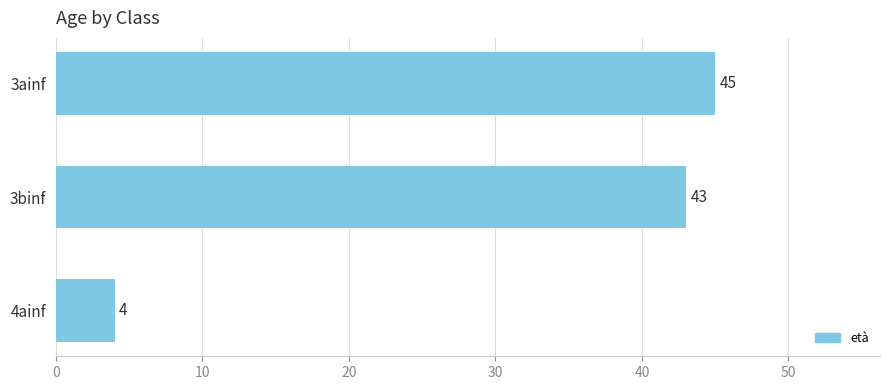

The value at 4ainf is 4. True or false?

True